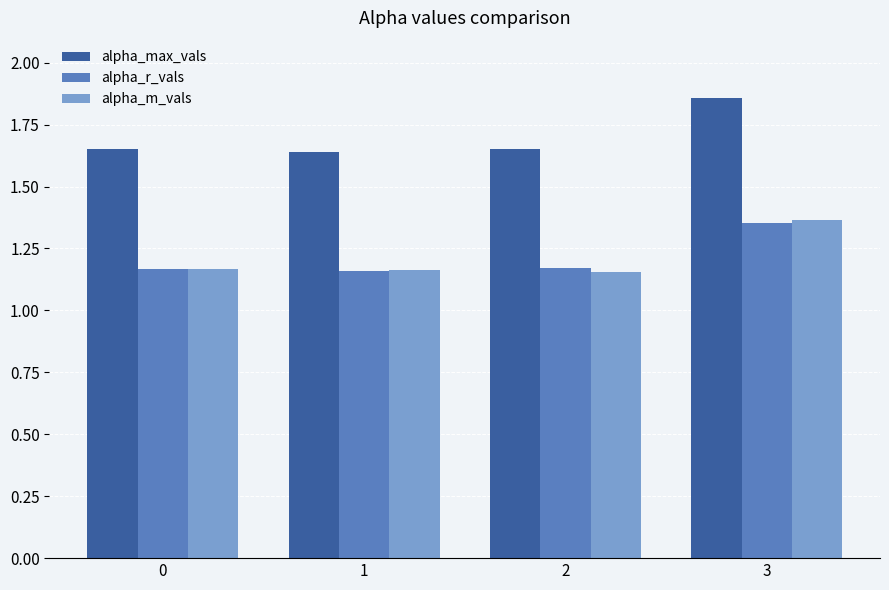

Which series has the largest total across all categories?

alpha_max_vals